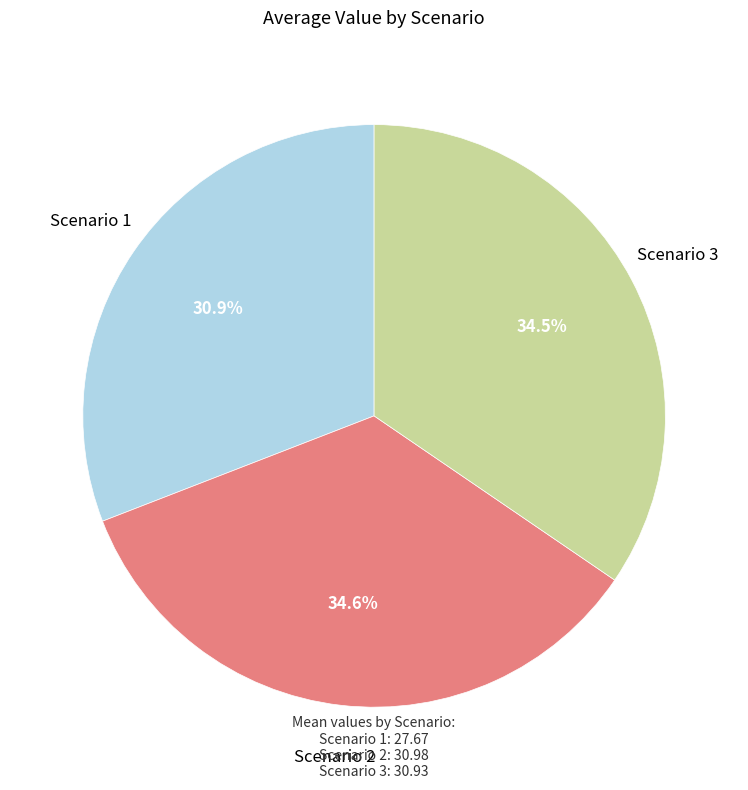

How many segments does this pie chart have?

3